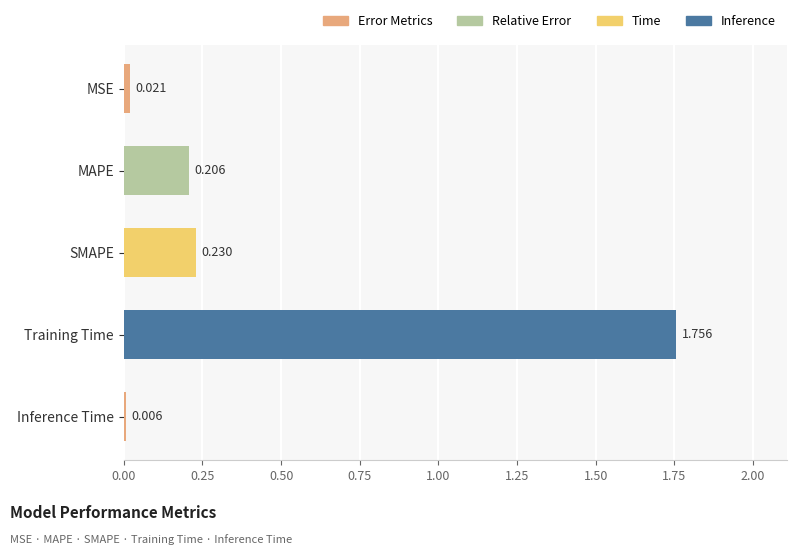

Where is the data nearest to the value 0?

Inference Time